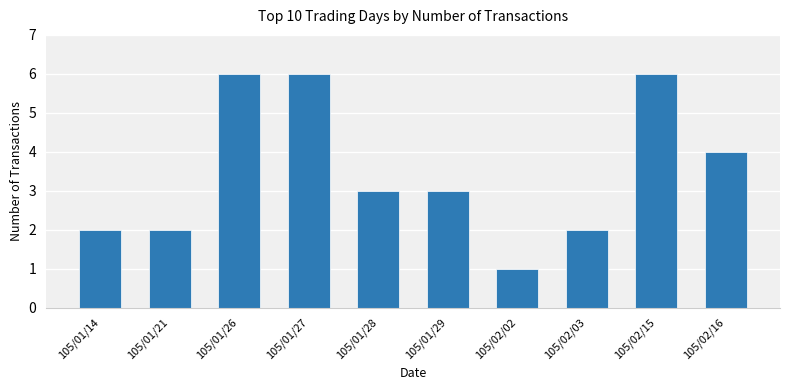

Reading left to right, list all the values displayed in this chart.

2	2	6	6	3	3	1	2	6	4